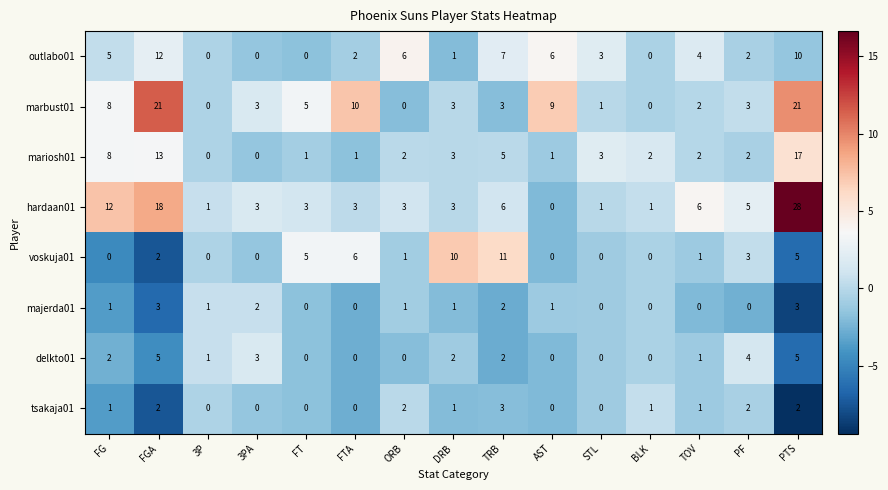

Which series changed the most between AST and PTS?

hardaan01